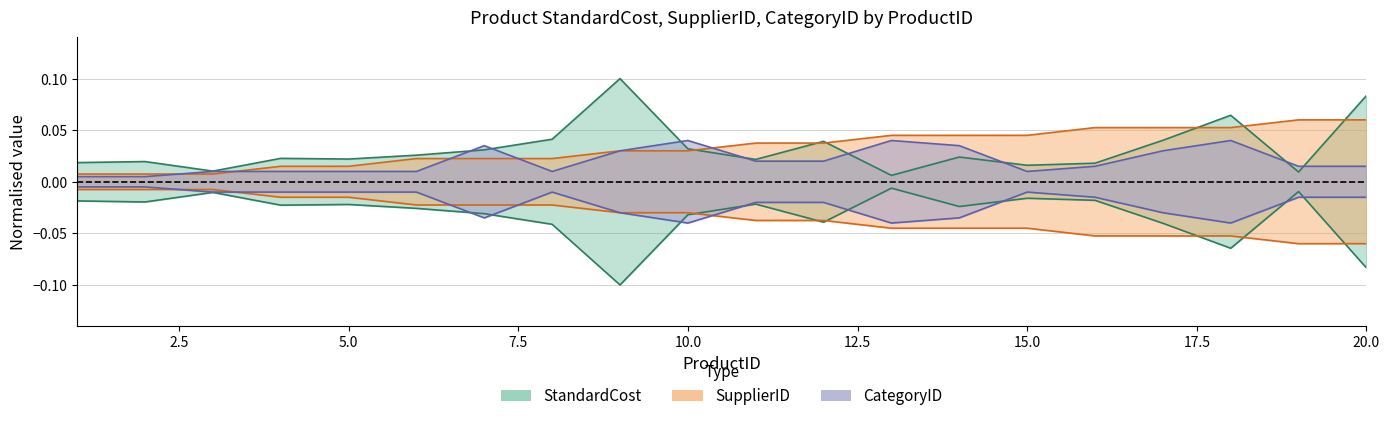

True or false: SupplierID has more than 1 interior local peaks.

False